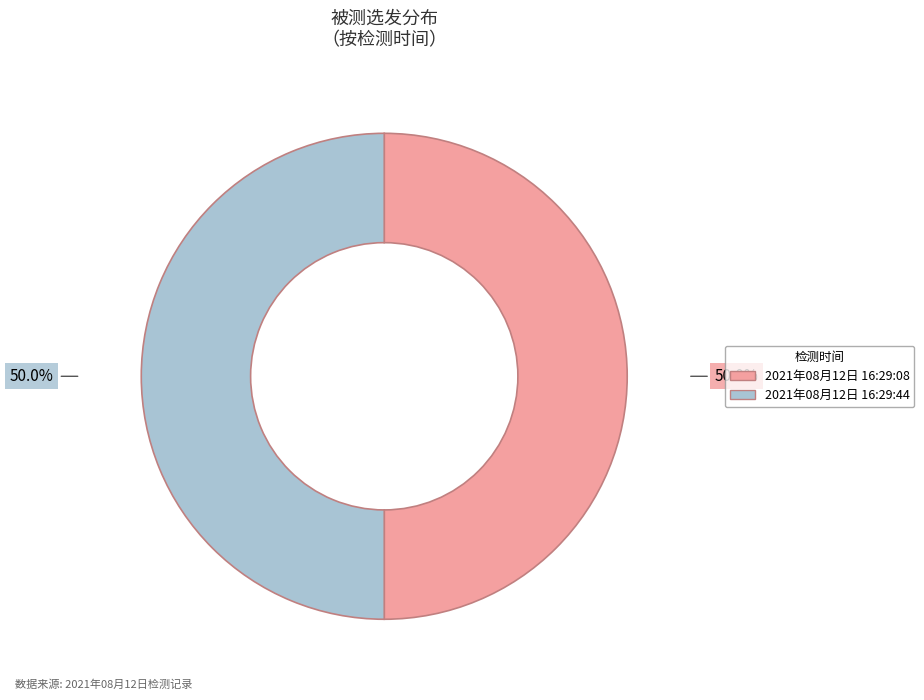

What is the ratio of the value at 2021年08月12日 16:29:44 to the value at 2021年08月12日 16:29:08?

1.0